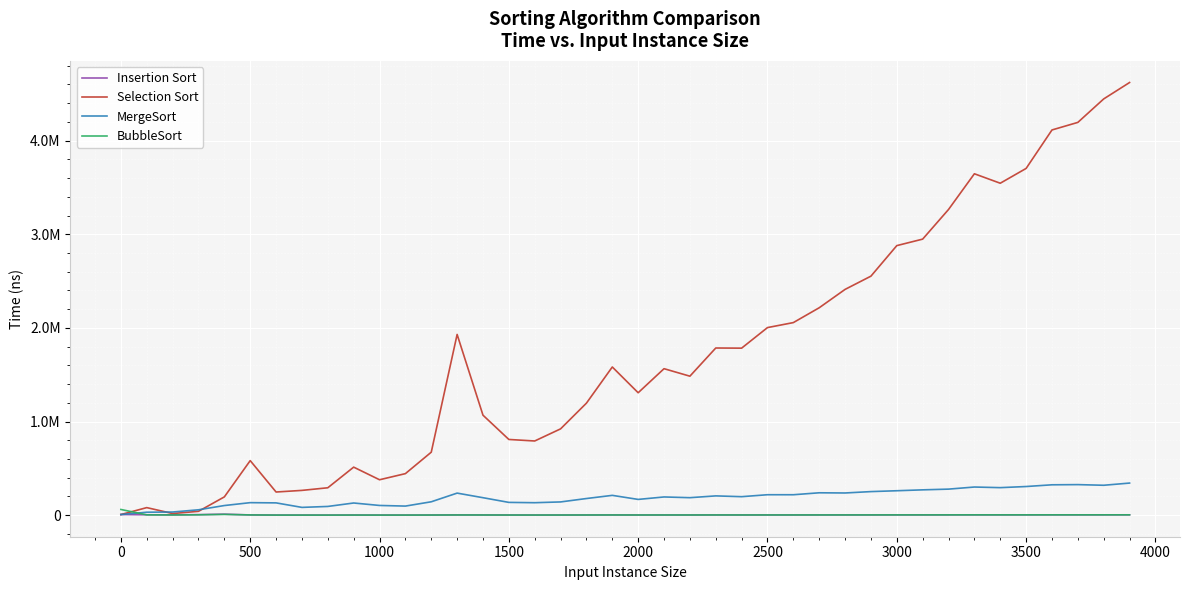

Does the chart have visible grid lines?

Yes